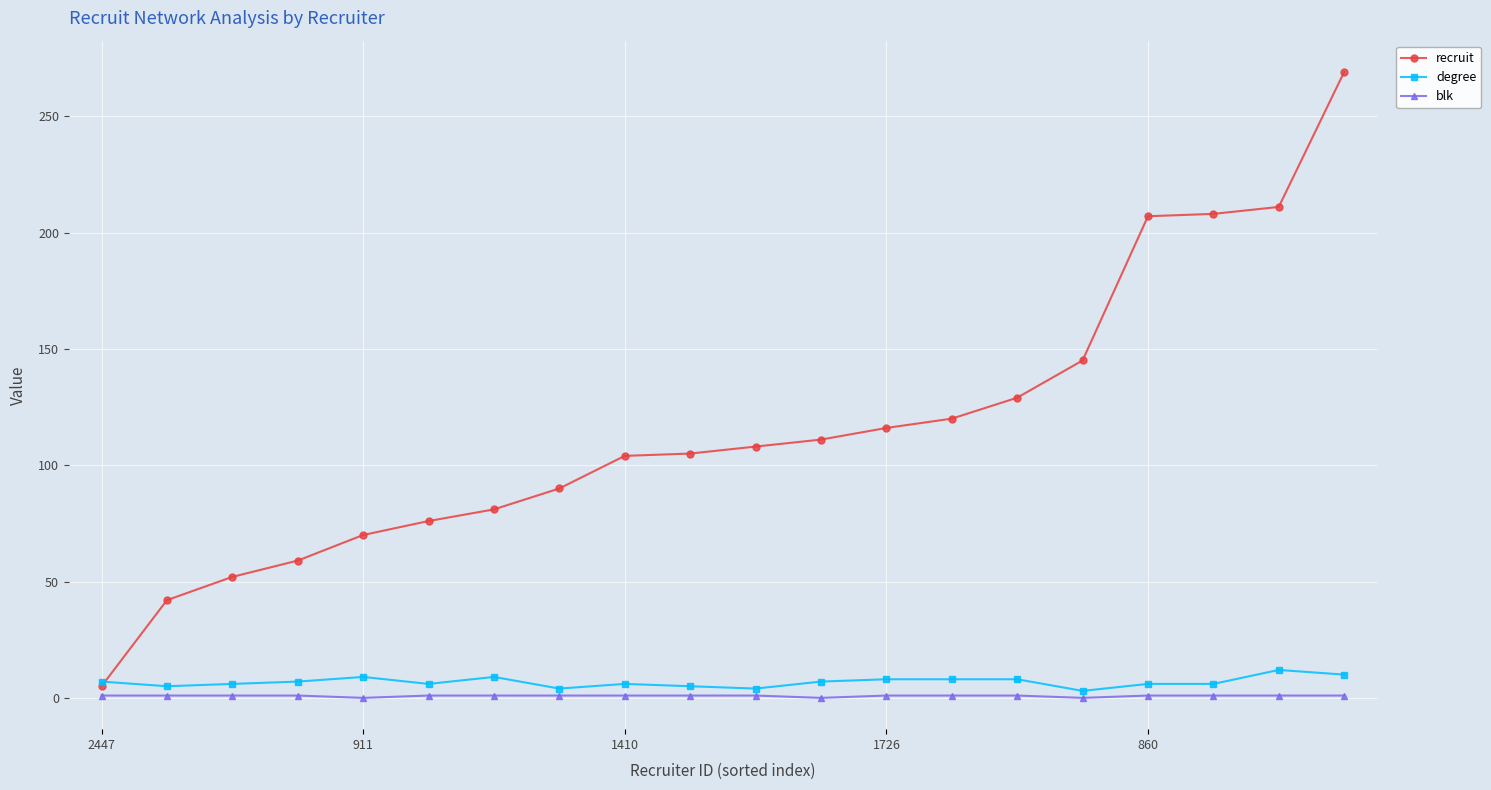

List the series in order of their peak value, highest first.

recruit, degree, blk